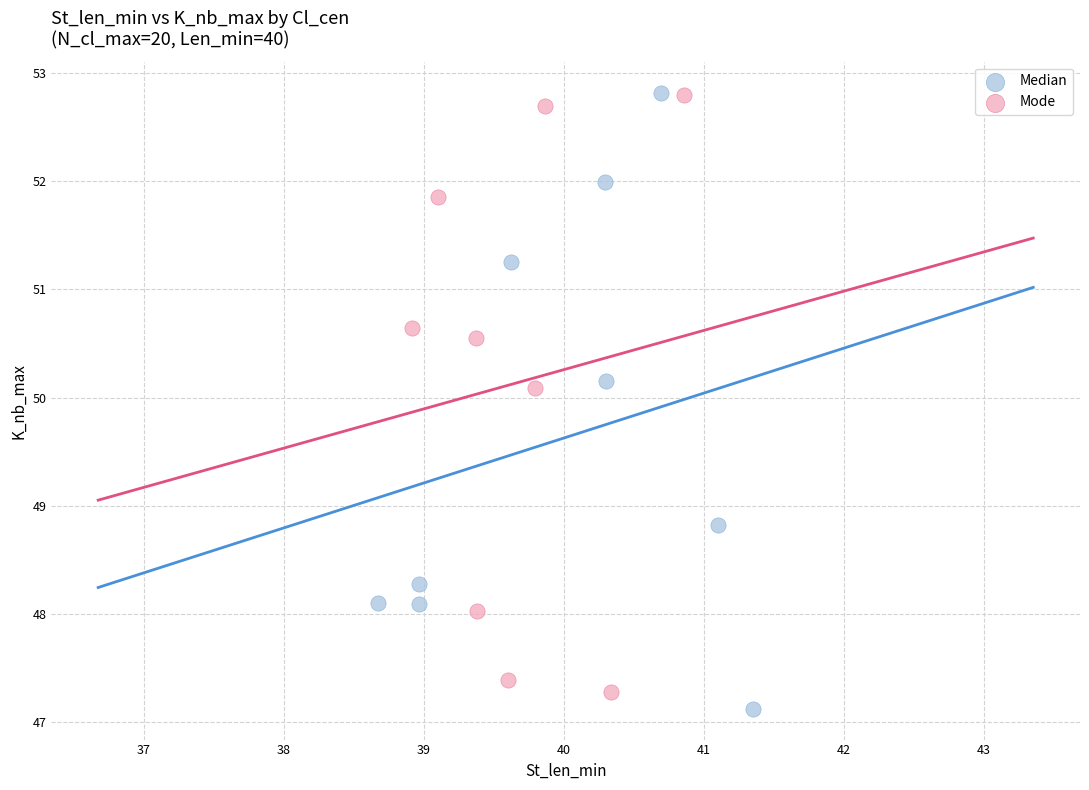

Which series has the widest spread of Y values?

Median